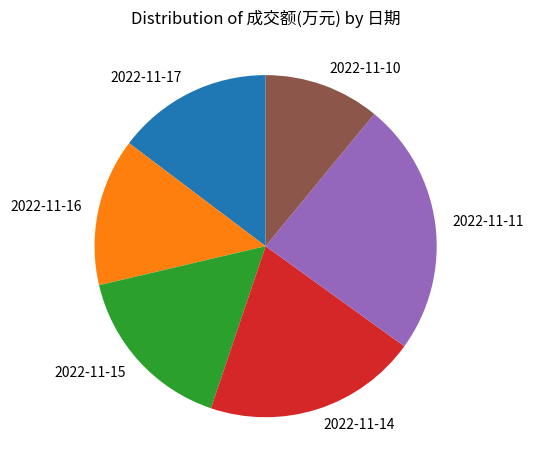

Is there any slice that represents more than half of the pie?

No